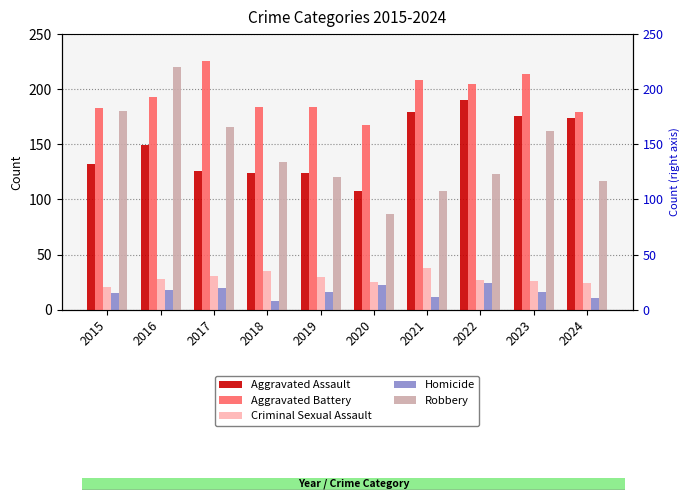

What is the difference between the Robbery values at 2016 and 2023?

58